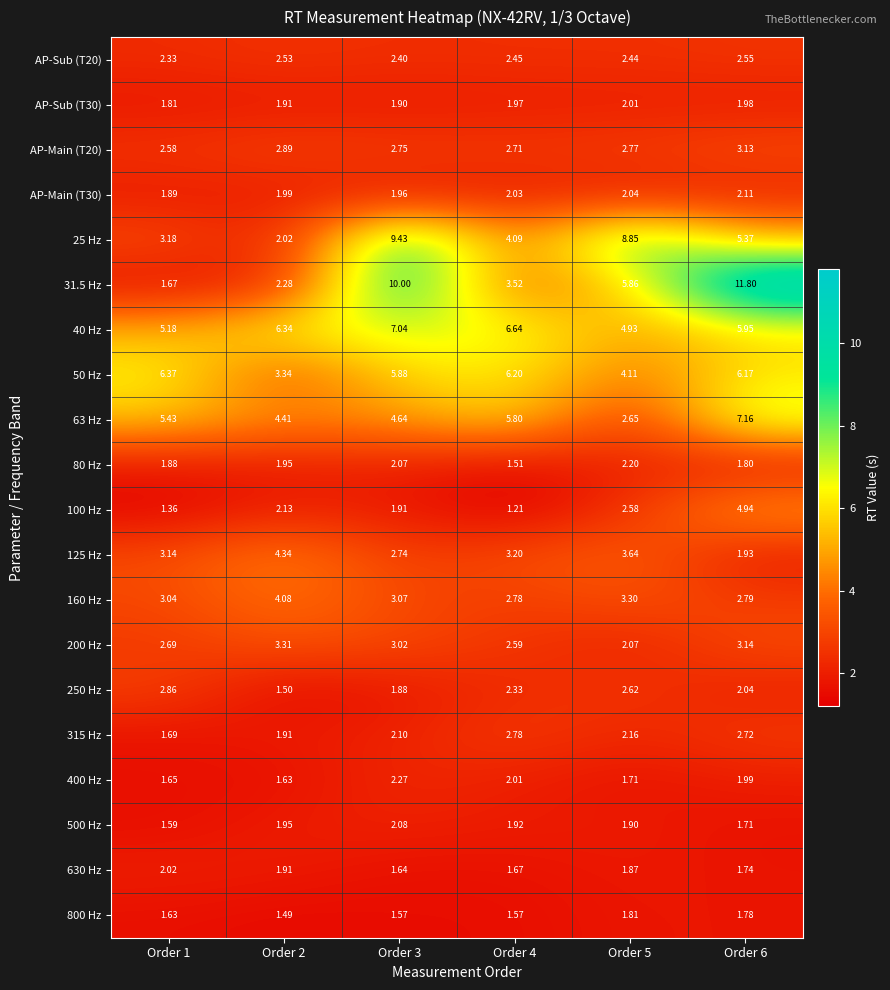

Is the value of 800 Hz at Order 2 greater than the value of 125 Hz at Order 3?

No